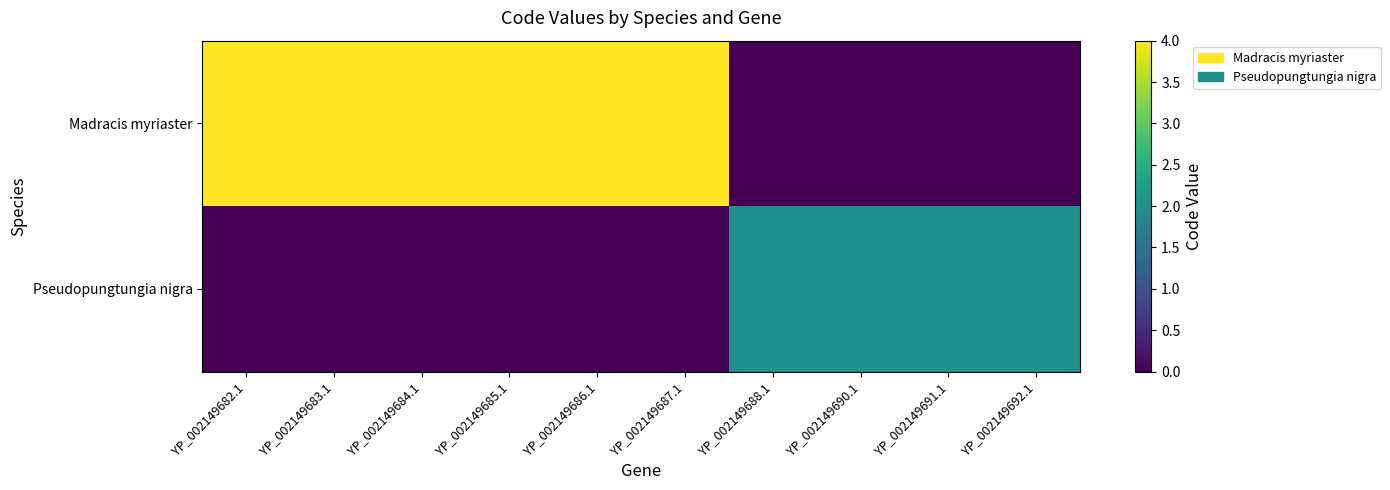

What is the greatest value displayed?

4